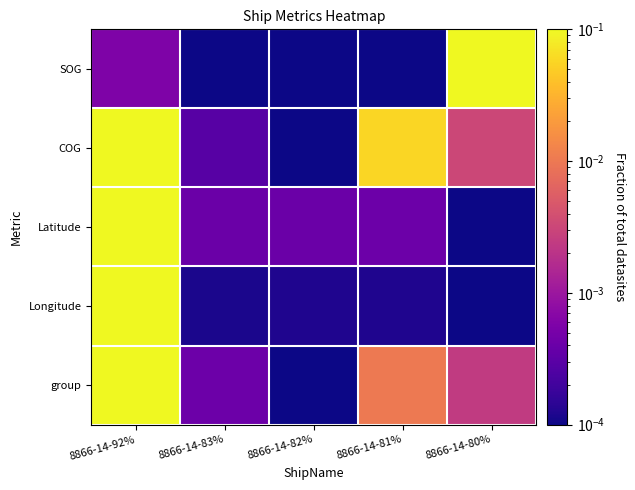

At how many categories does at least one series exceed 0?

5